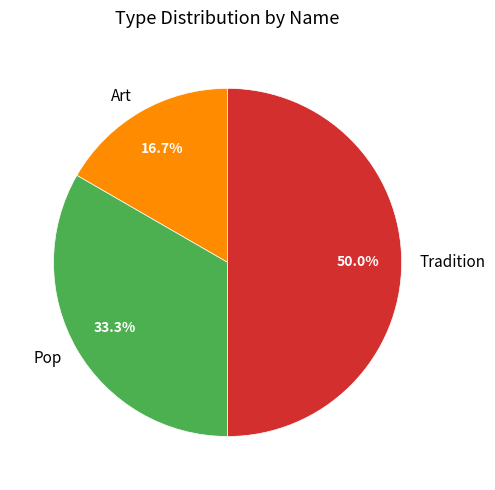

Which category has the biggest portion of the pie?

Tradition